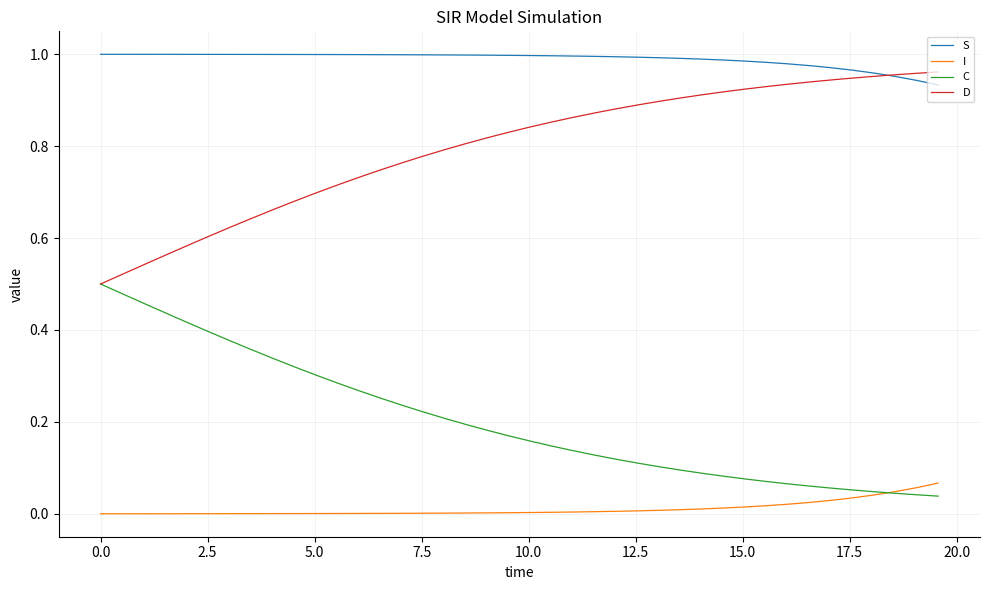

Which series has the largest total across all categories?

S